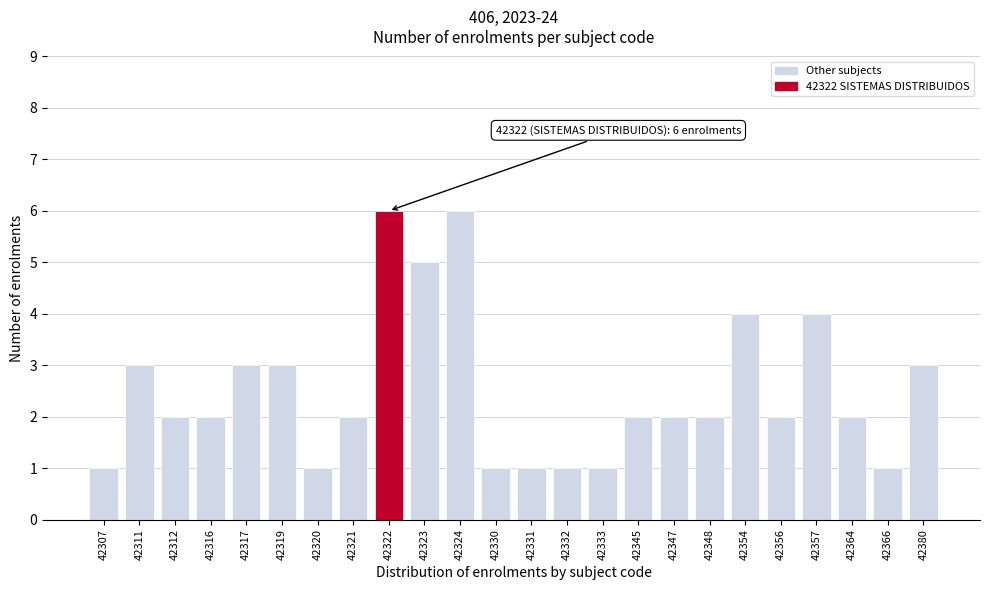

Reading left to right, extract all data points from this chart.

42307=1	42311=3	42312=2	42316=2	42317=3	42319=3	42320=1	42321=2	42322=6	42323=5	42324=6	42330=1	42331=1	42332=1	42333=1	42345=2	42347=2	42348=2	42354=4	42356=2	42357=4	42364=2	42366=1	42380=3